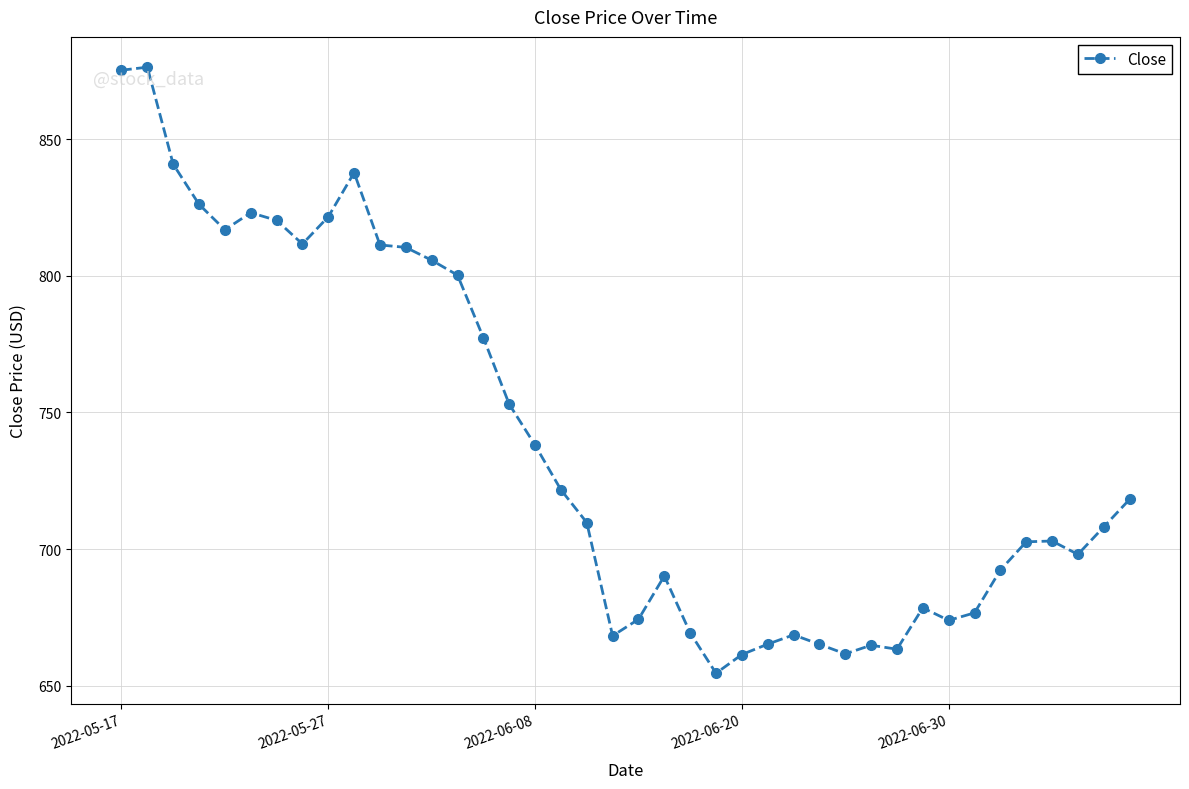

What is the maximum value shown in the chart?

876.4